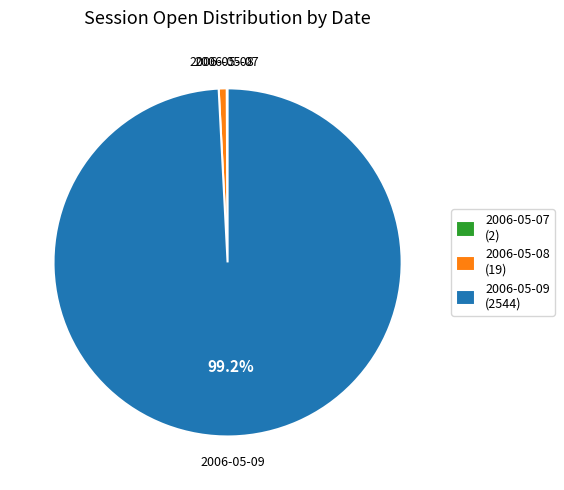

What is the largest slice in the pie chart?

2006-05-09